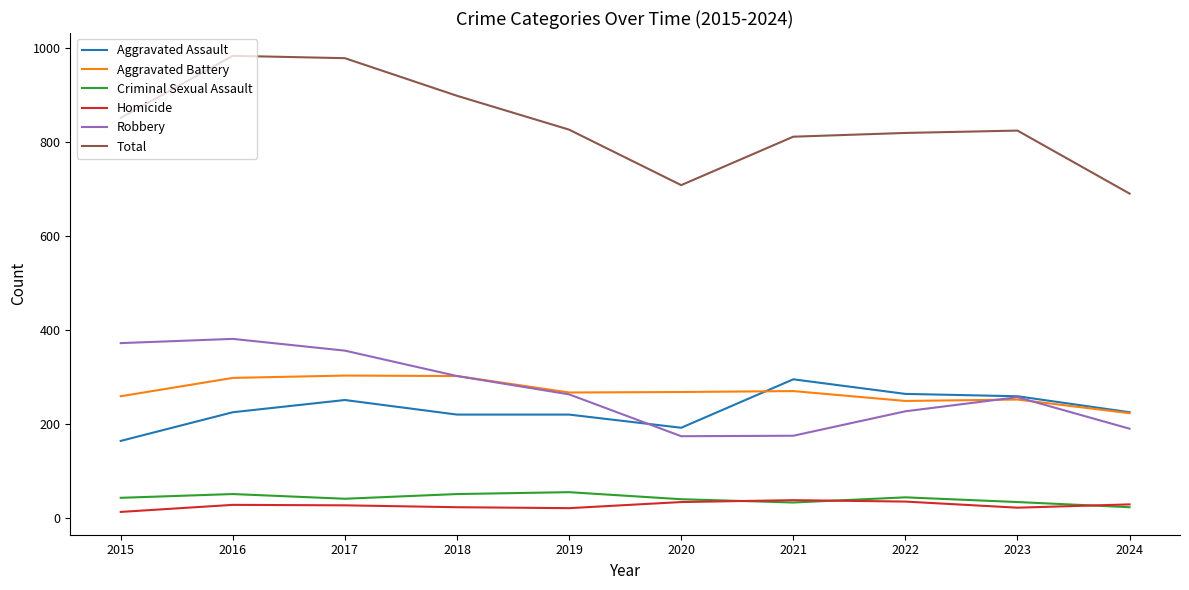

True or false: Aggravated Battery has a value of 223 at 2024.

True